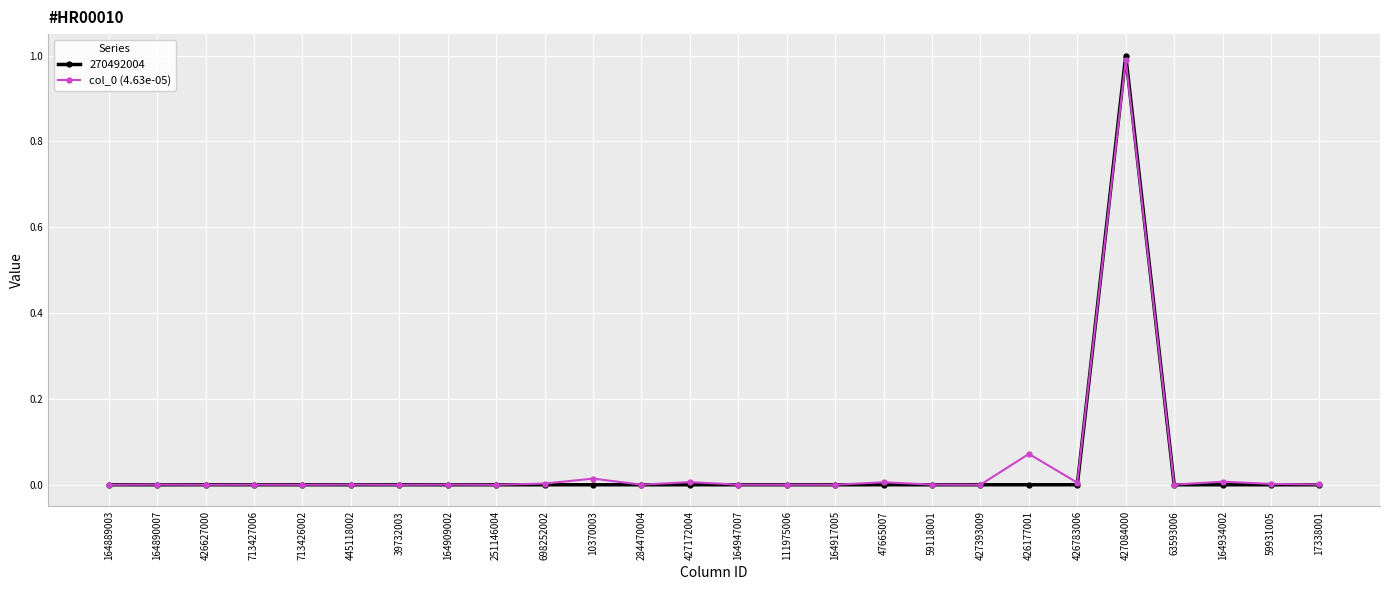

Which series has the widest spread of values?

270492004